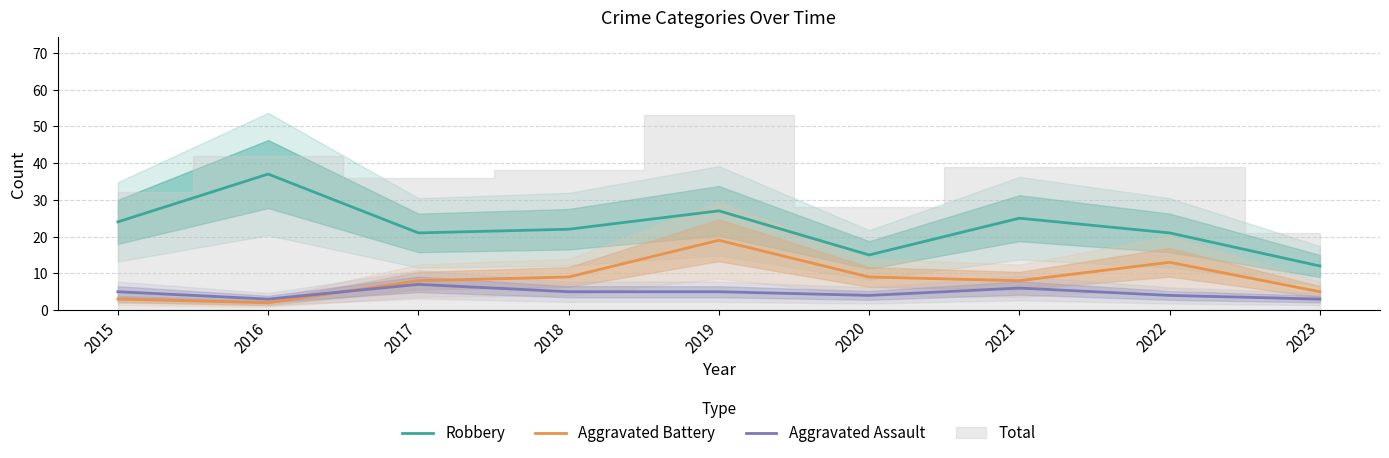

What are all the series names shown in the legend?

Robbery, Aggravated Battery, Aggravated Assault